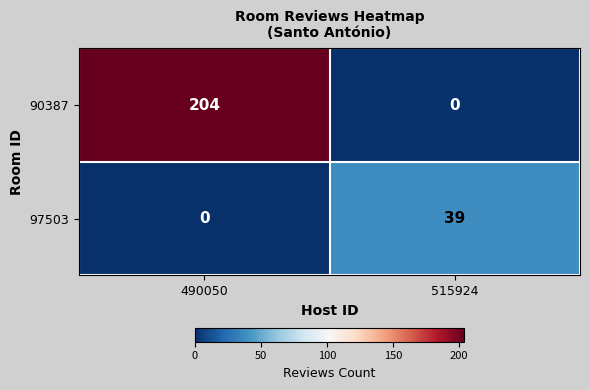

Which series has the largest total across all categories?

90387